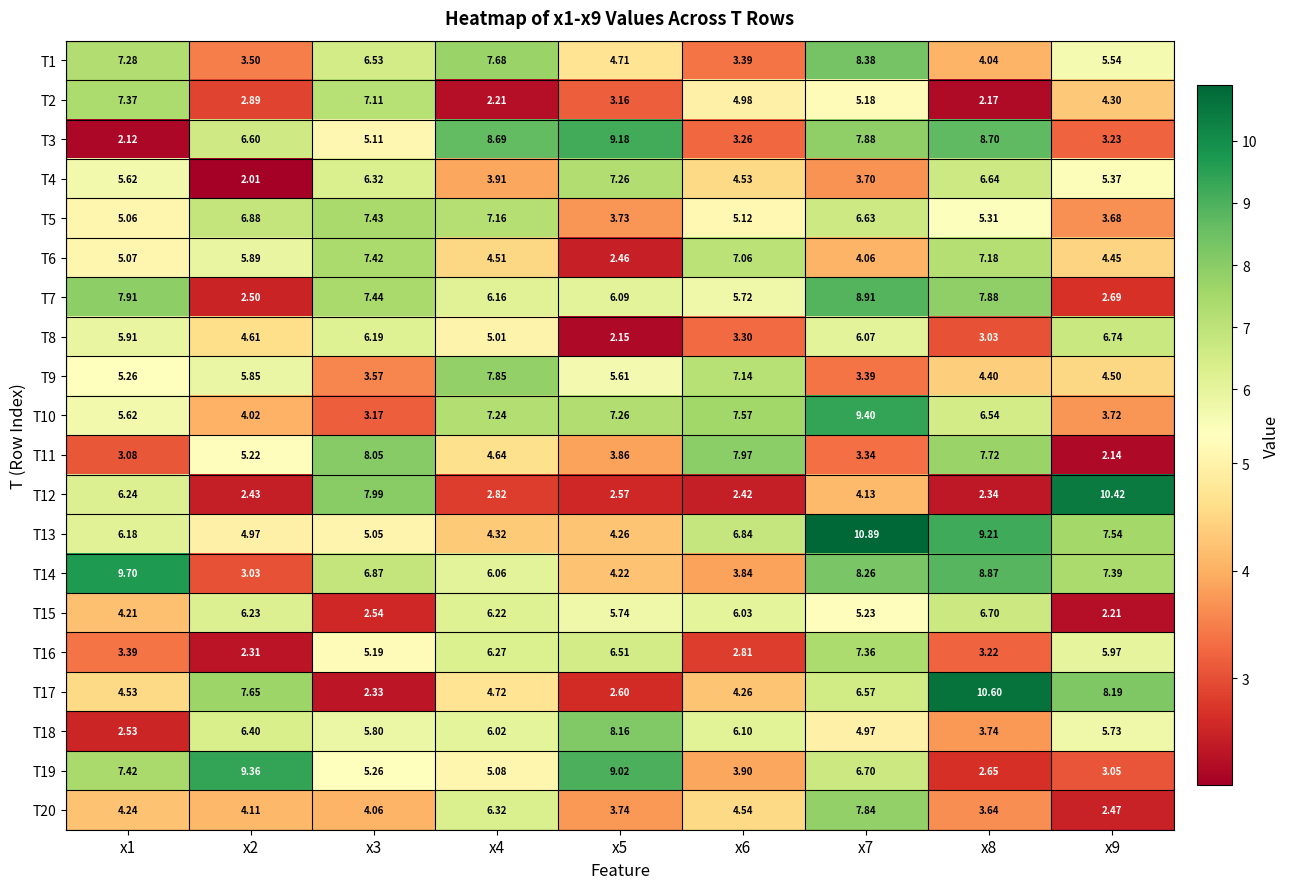

What is the difference between the highest and lowest values at x8?

8.4